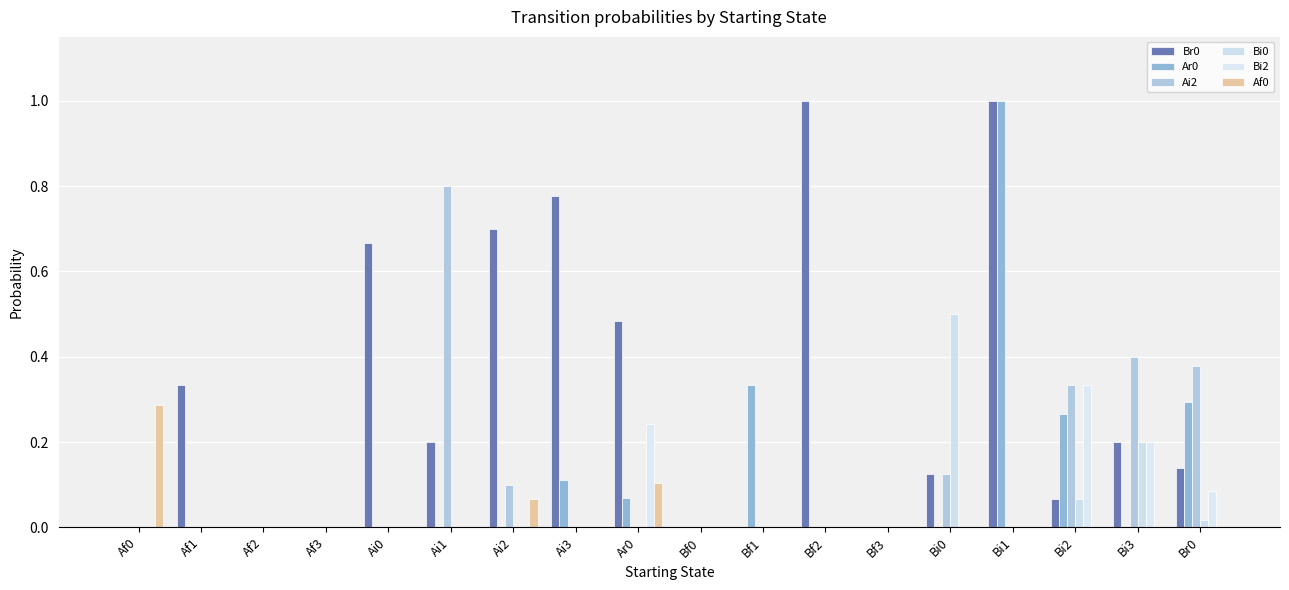

How many distinct data groups are displayed?

6